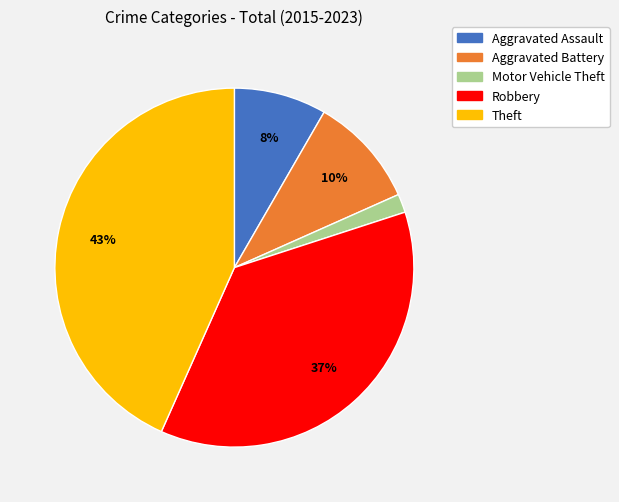

To the nearest percent, what is the combined percentage of Motor Vehicle Theft and Theft?

45%